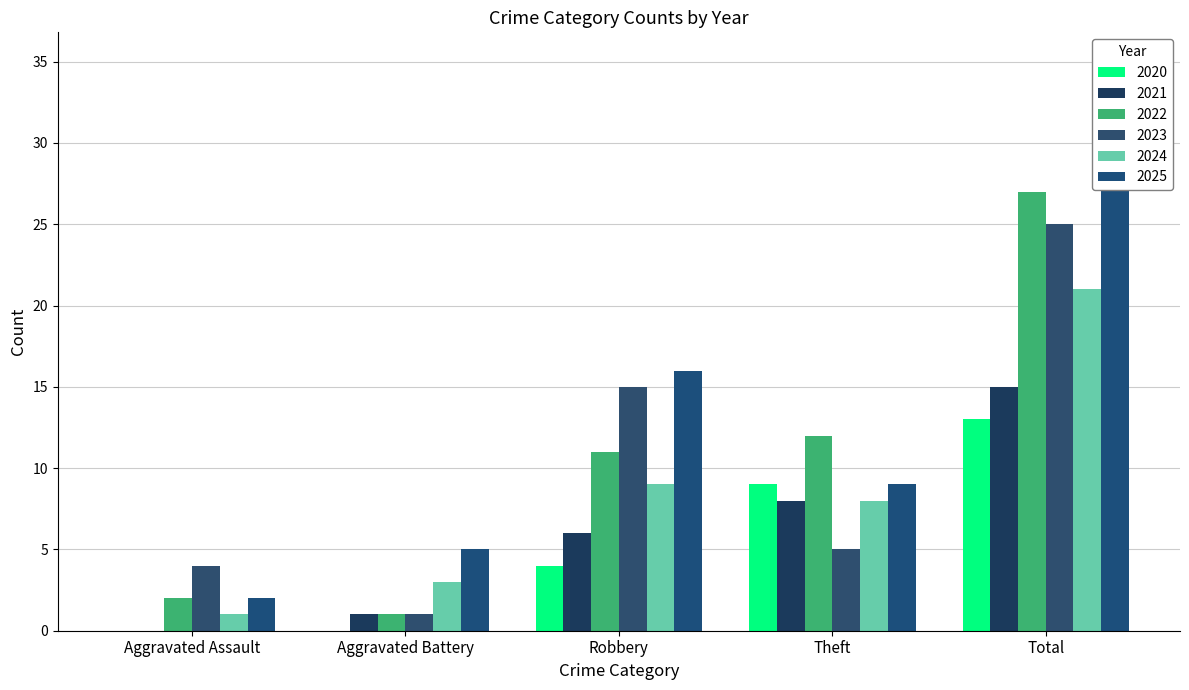

Which series has the largest total across all categories?

2025